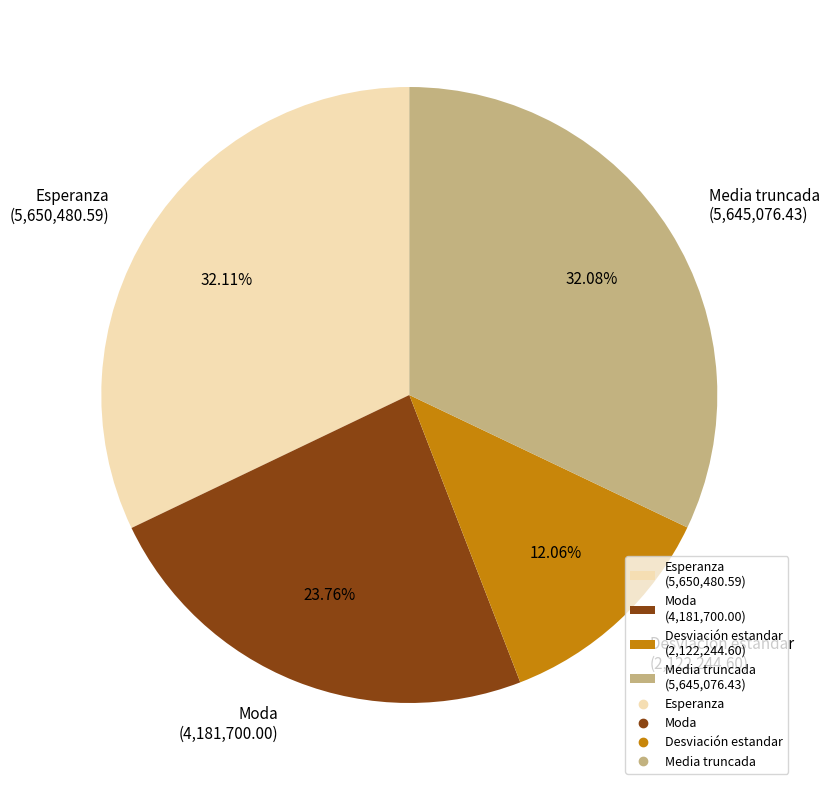

To the nearest percent, what percentage of the pie is Moda?

24%